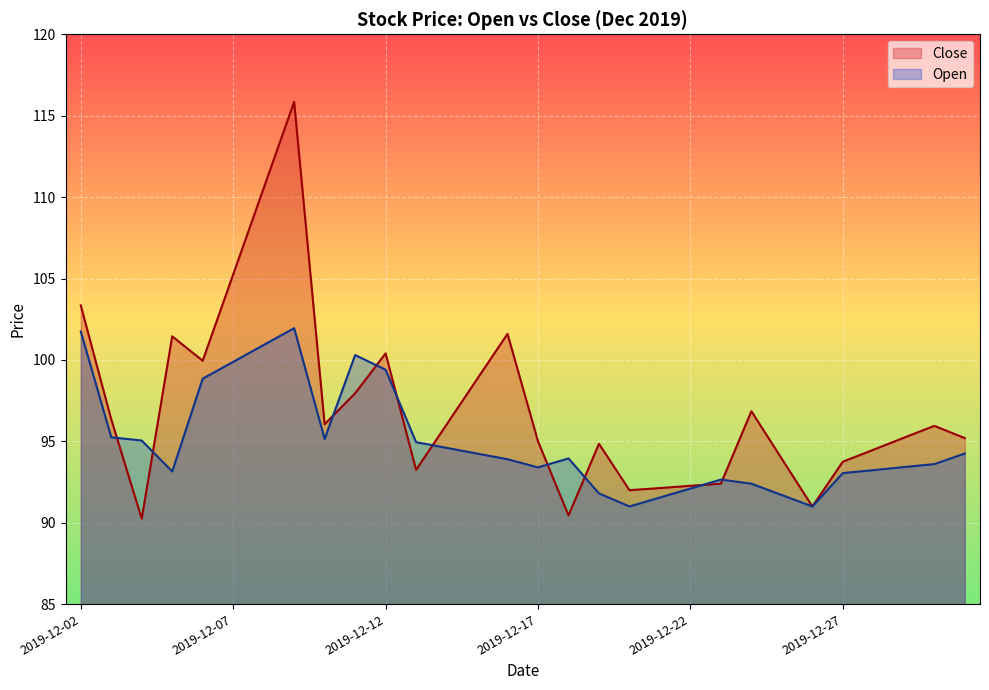

How many lines are shown in the chart?

2